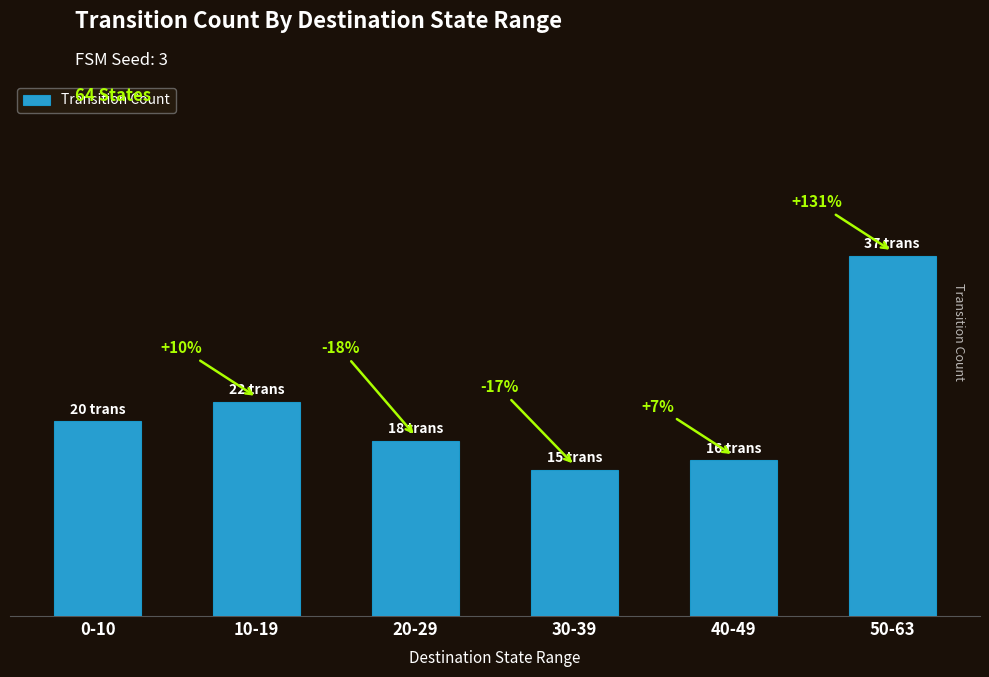

What is the change in value from 0-10 to 20-29?

-2